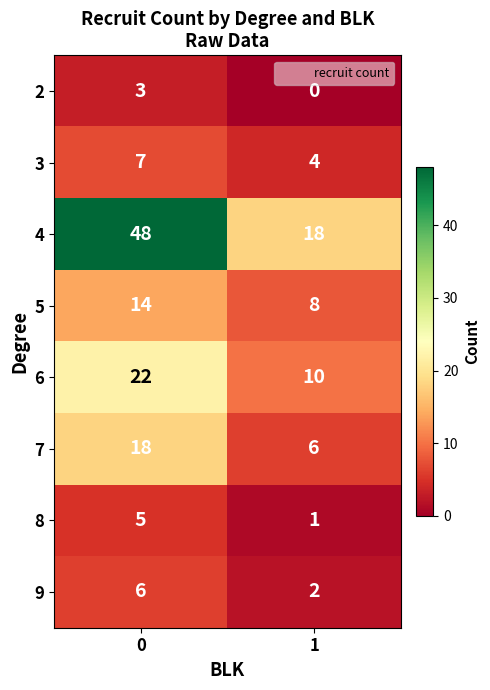

What is the sum of all 3 values?

11